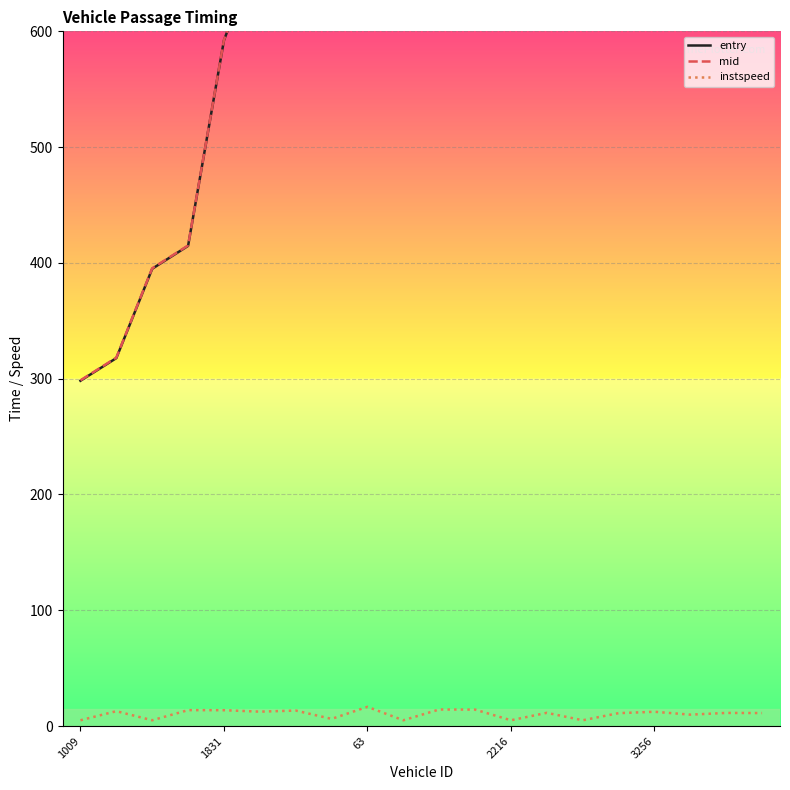

The value of instspeed at 3256 is 12.3. True or false?

True